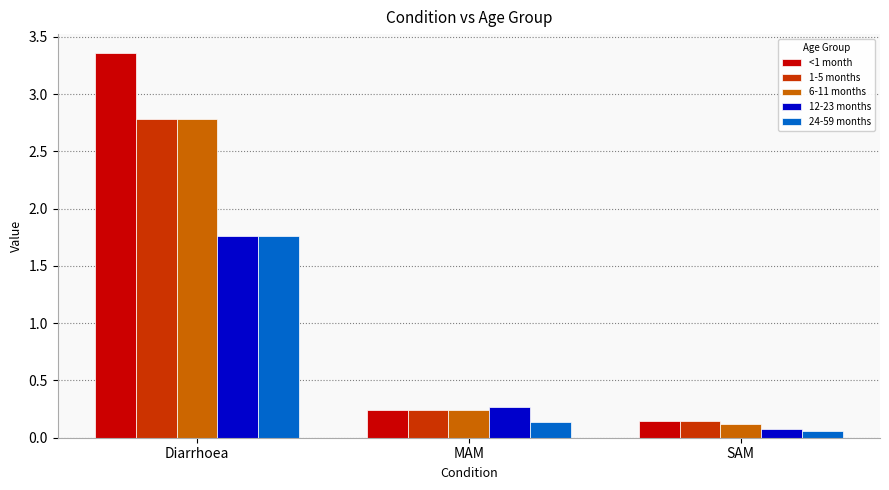

Which category has the lowest value in the 24-59 months series?

SAM